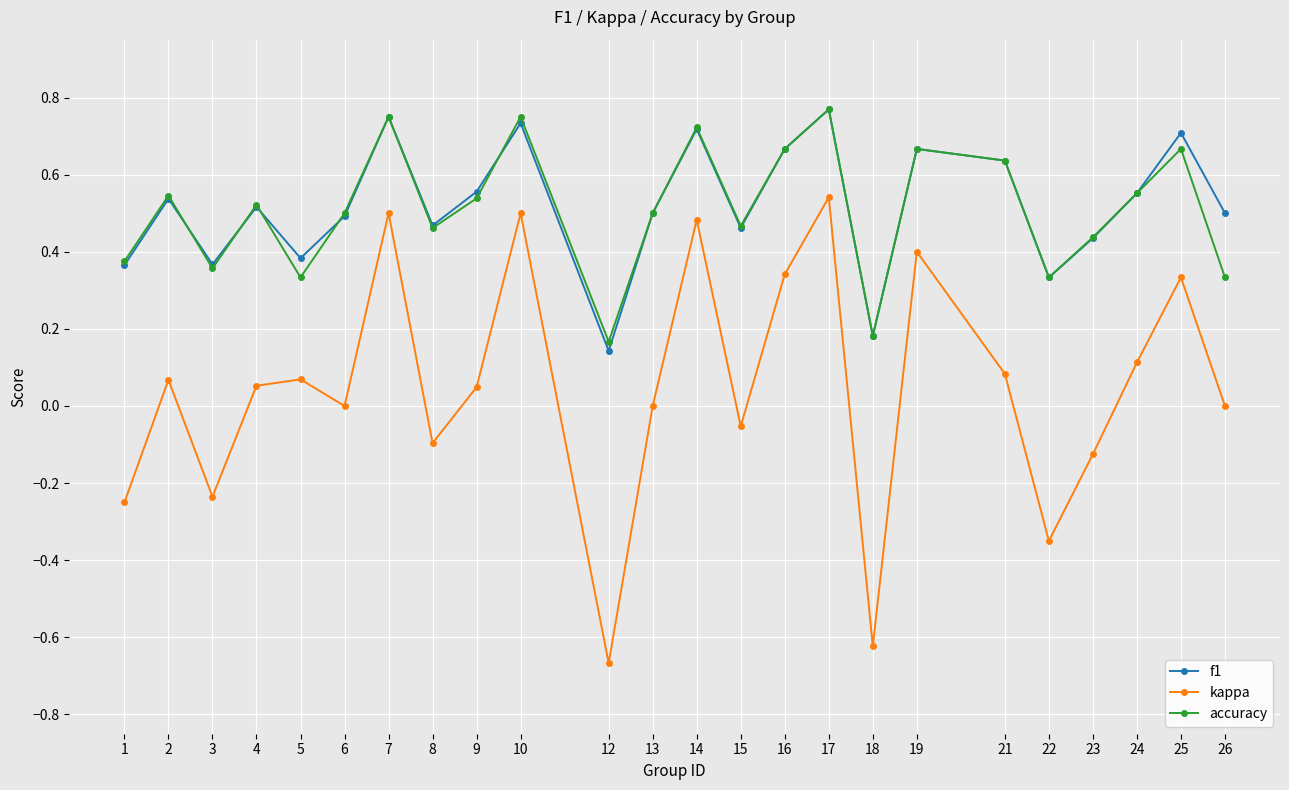

At which category does the chart reach its minimum across all series?

12